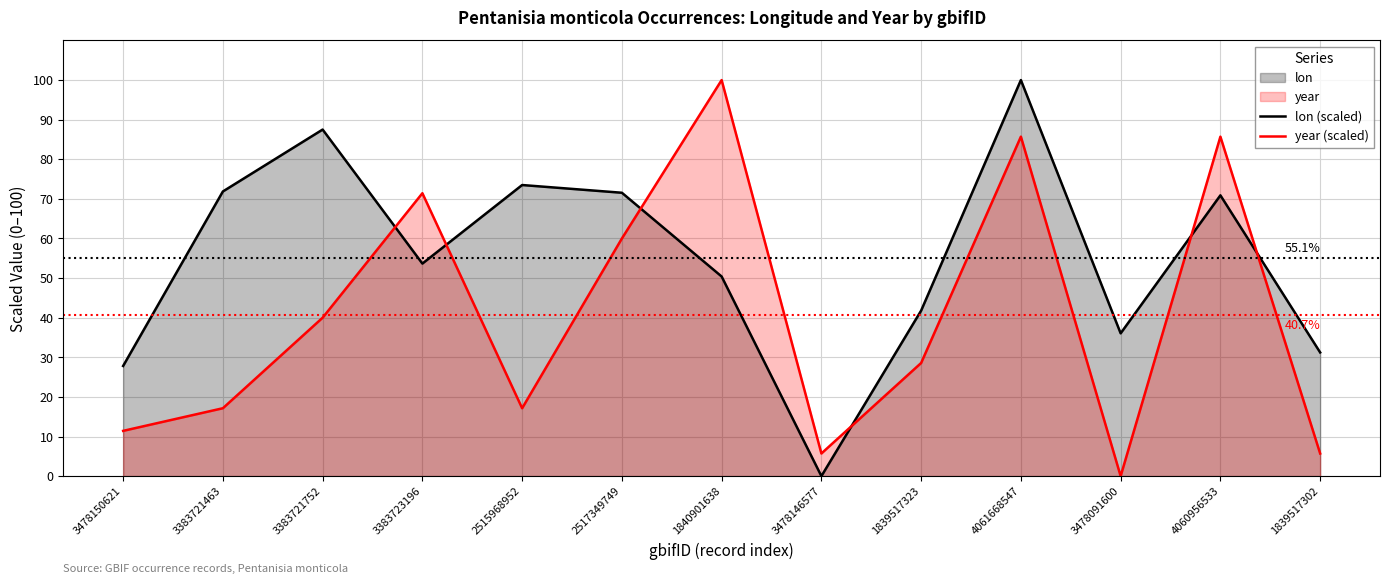

How many lines are shown in the chart?

2